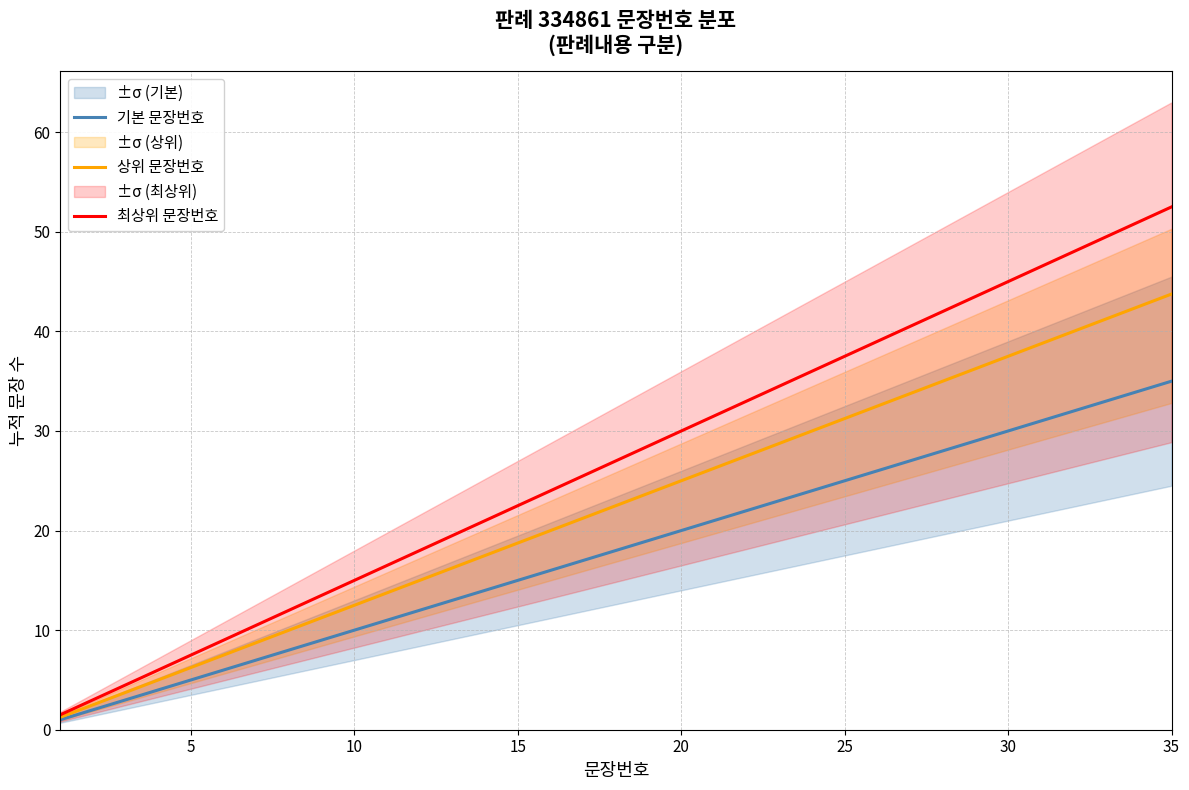

What is the average value of the 기본 문장번호 series?

18.0